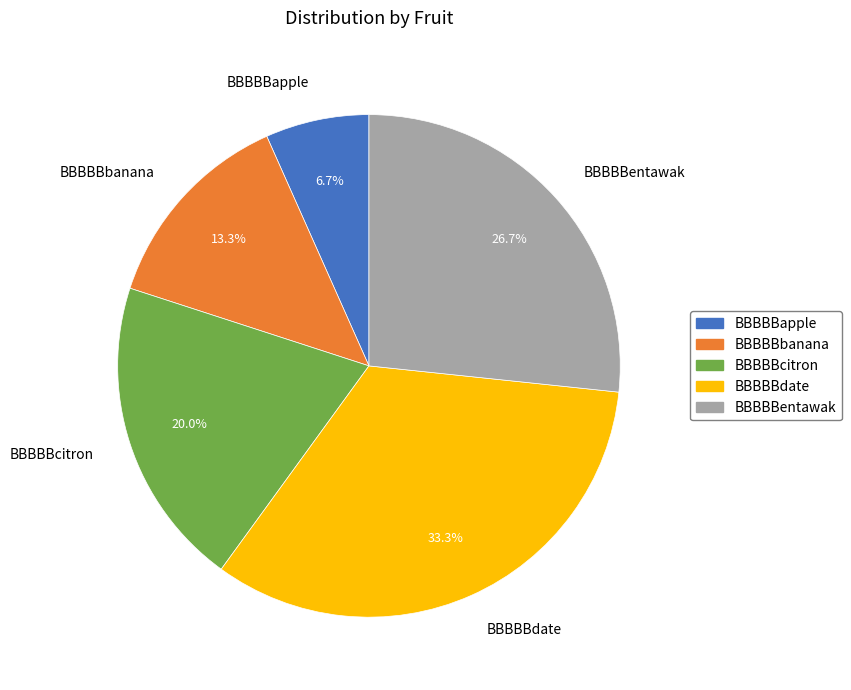

Is the sum of BBBBBbanana and BBBBBentawak greater than half?

No